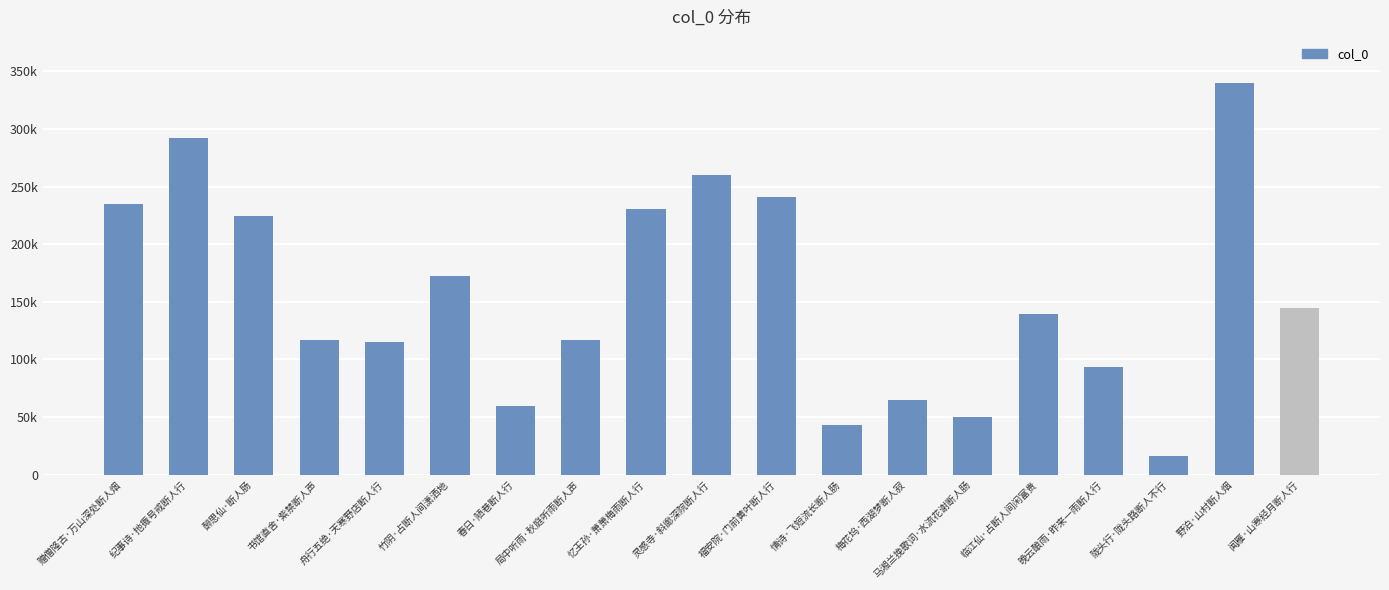

Does the chart contain any negative values?

No